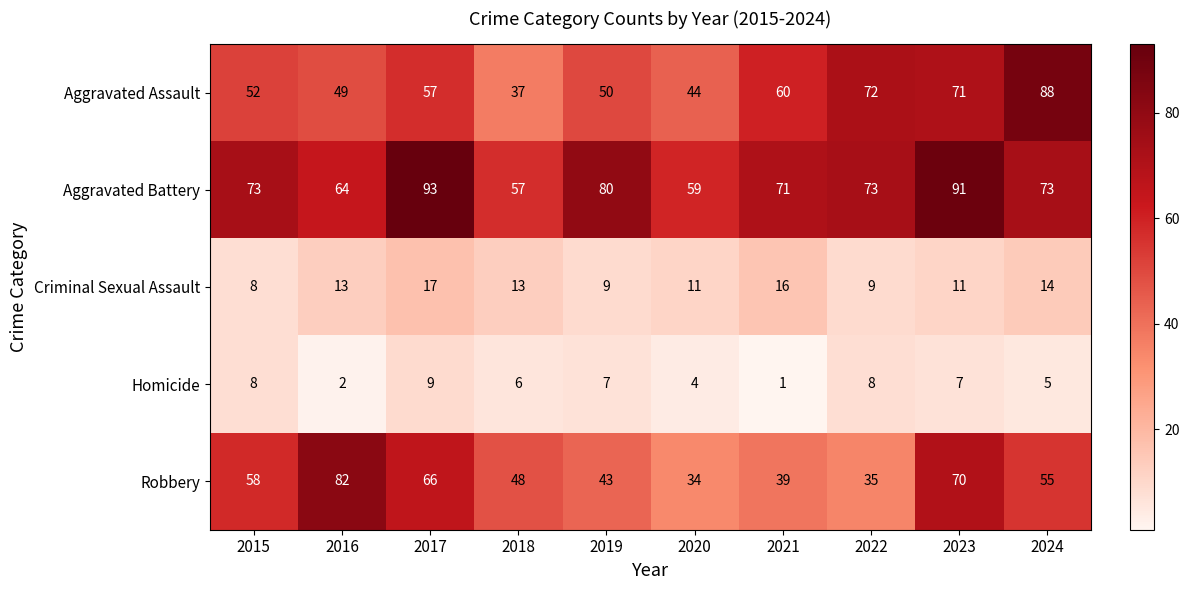

Rank the series at 2021 from lowest to highest value.

Homicide, Criminal Sexual Assault, Robbery, Aggravated Assault, Aggravated Battery